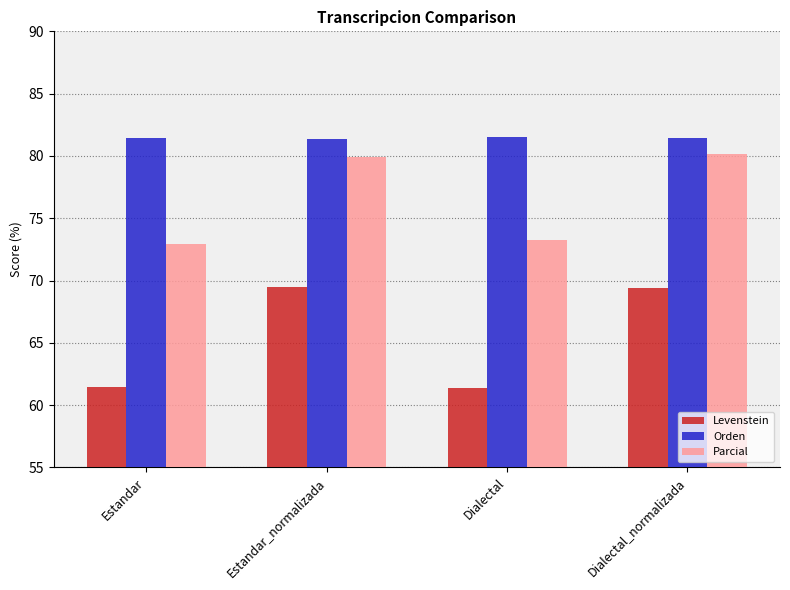

What is the minimum value for Levenstein?

61.3